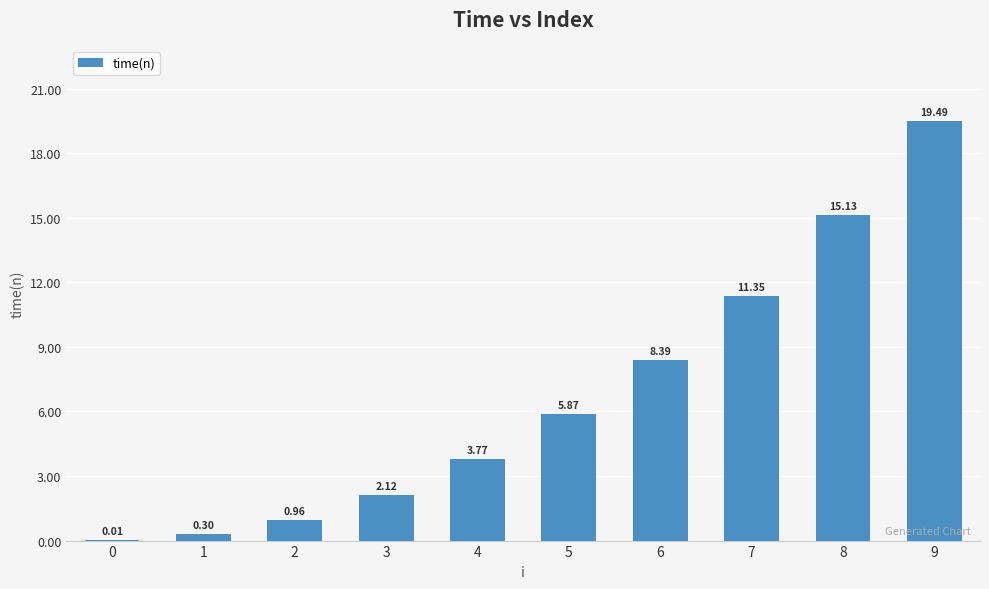

Which category has the highest value across all series?

9